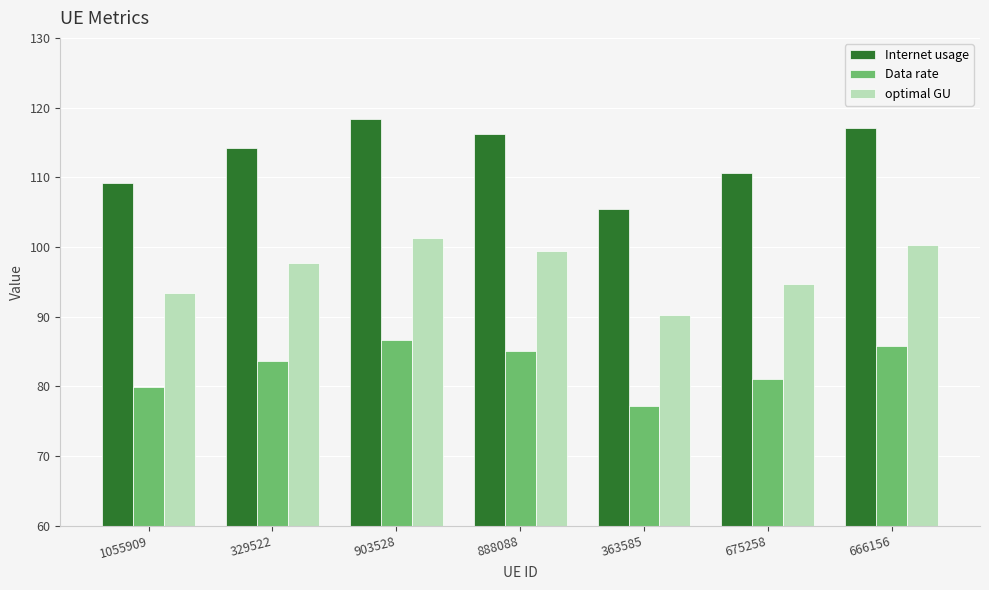

Where does the Internet usage series first go above 114?

329522